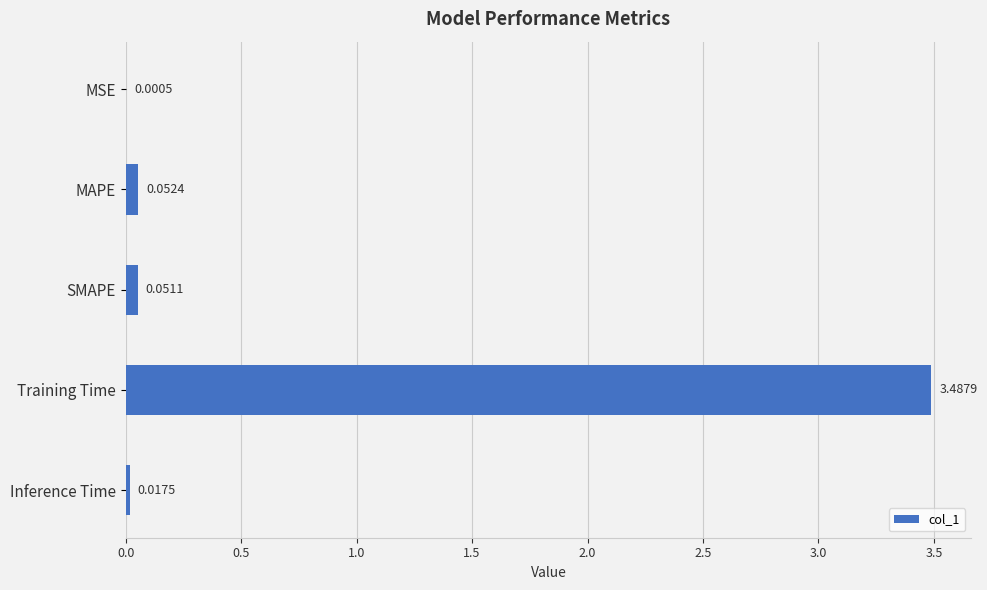

At which label is the value closest to 1?

MAPE